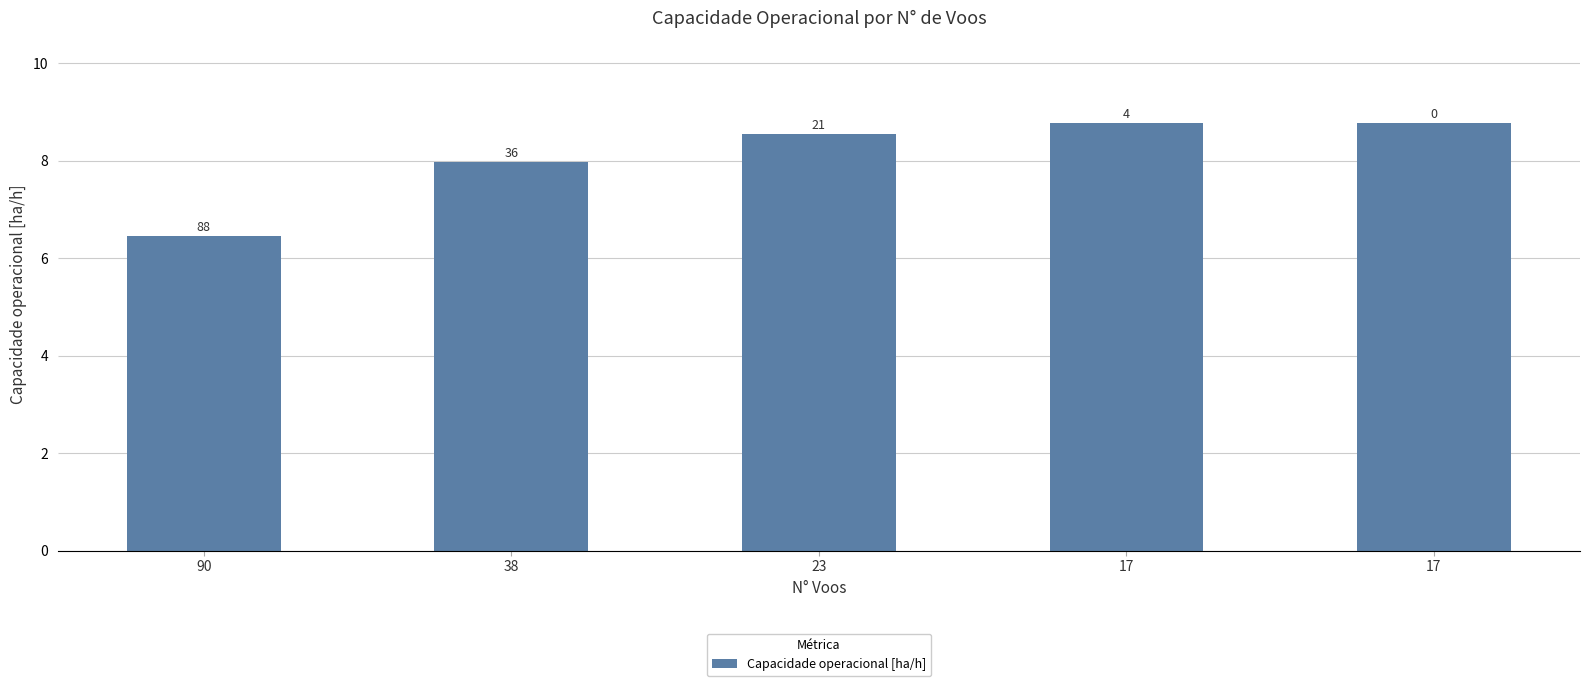

What is the value of the 1st bar from the left?

6.5